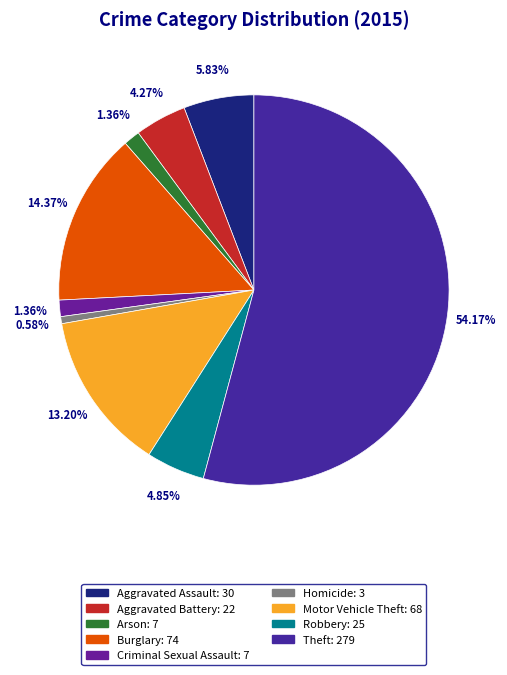

Count the number of slices in the pie.

9